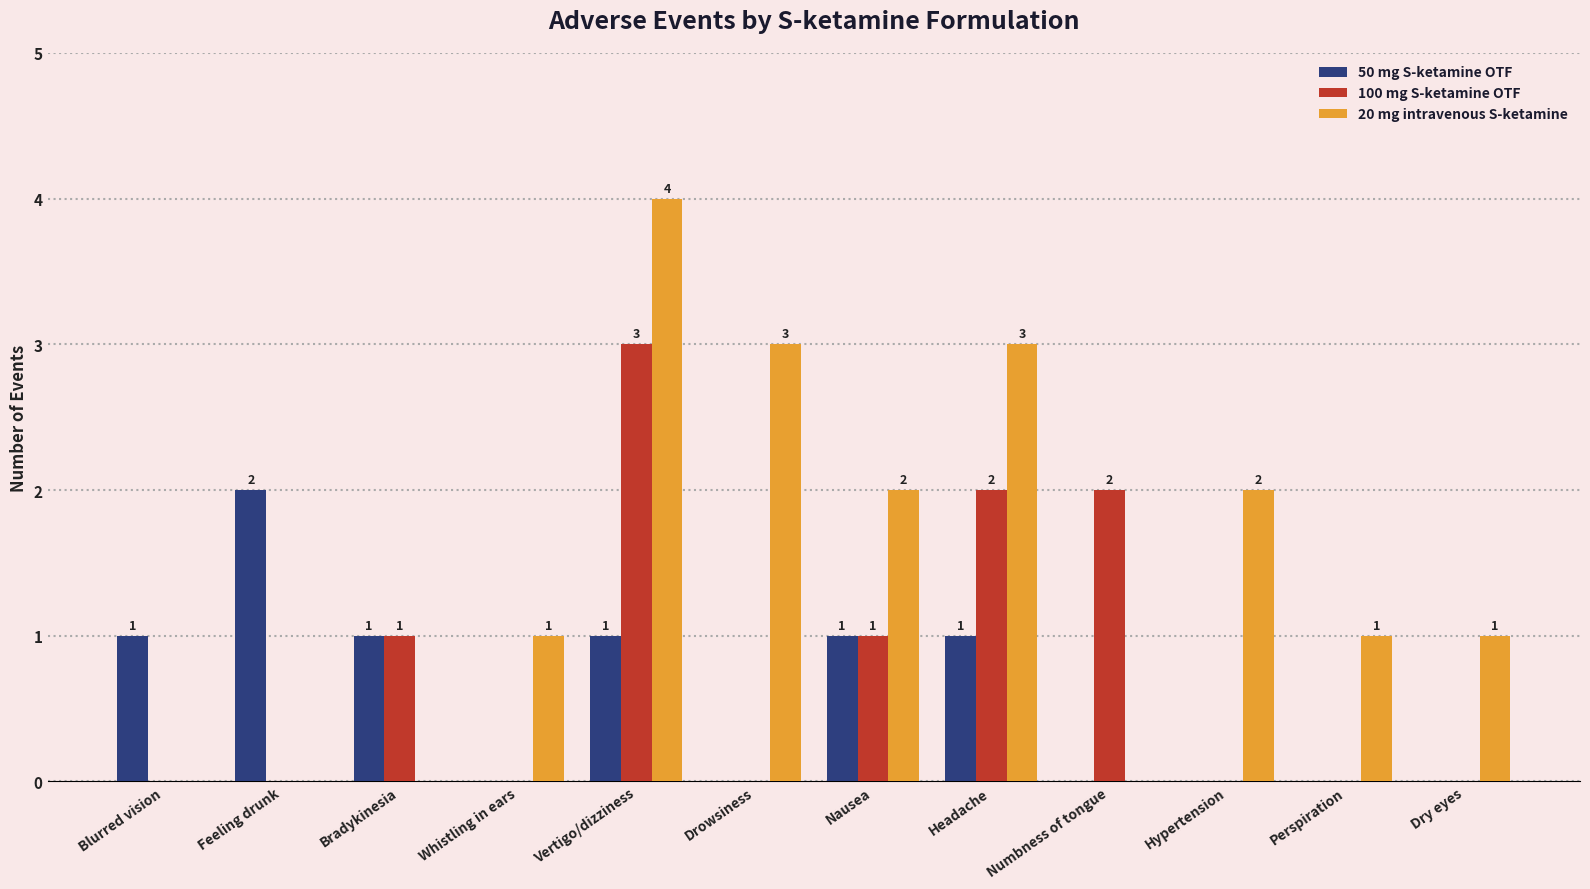

Is it true that 100 mg S-ketamine OTF equals 2 at Headache?

True